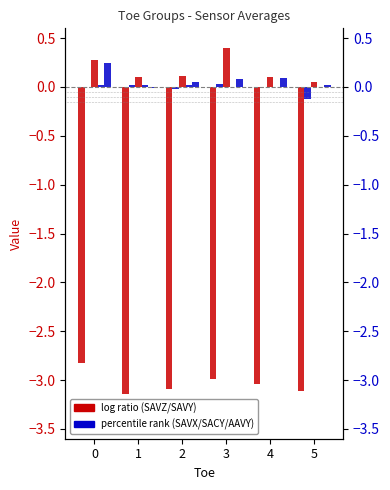

How many bars are there in each group?

5